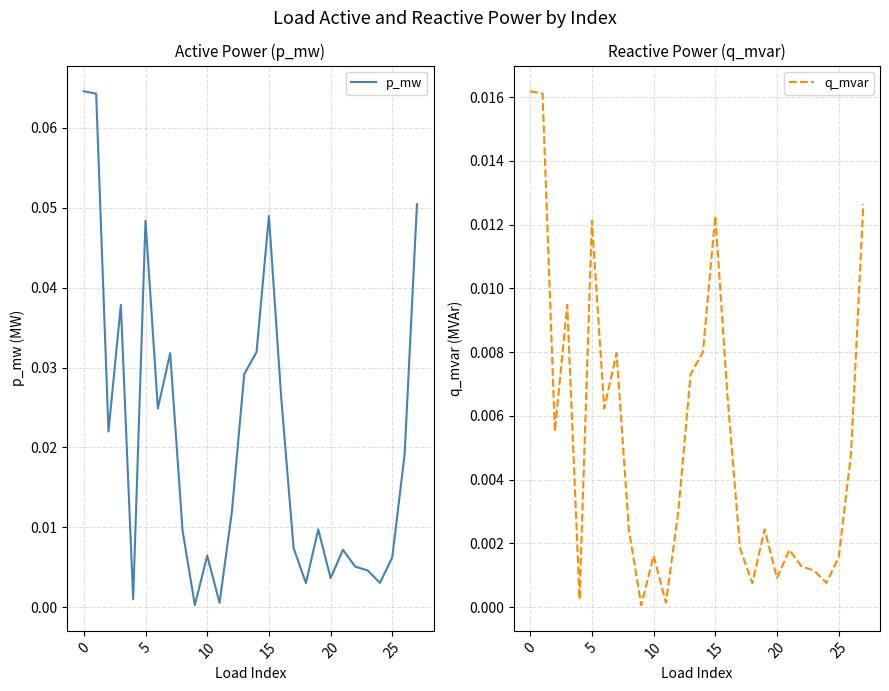

True or false: q_mvar and p_mw intersect in this chart.

False